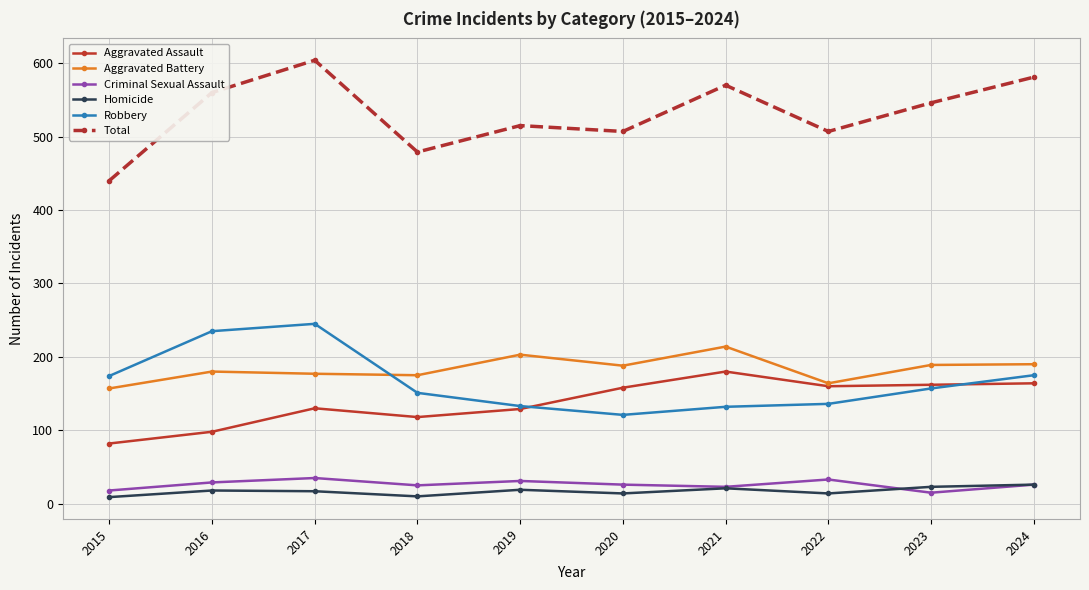

Is it true that Criminal Sexual Assault equals 15 at 2023?

True